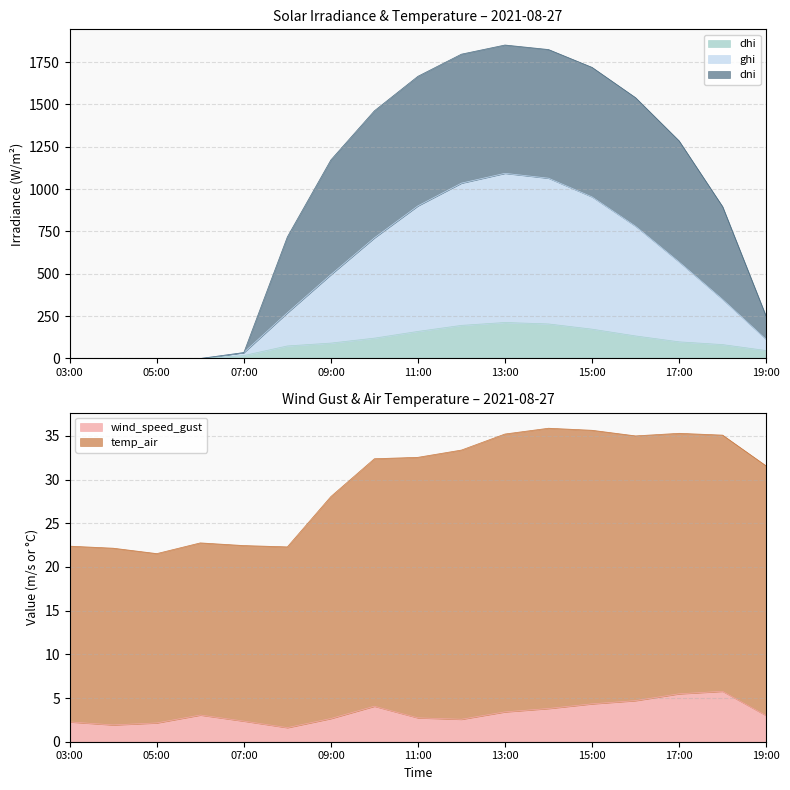

The value of dhi at 15:00 is 173.4. True or false?

True